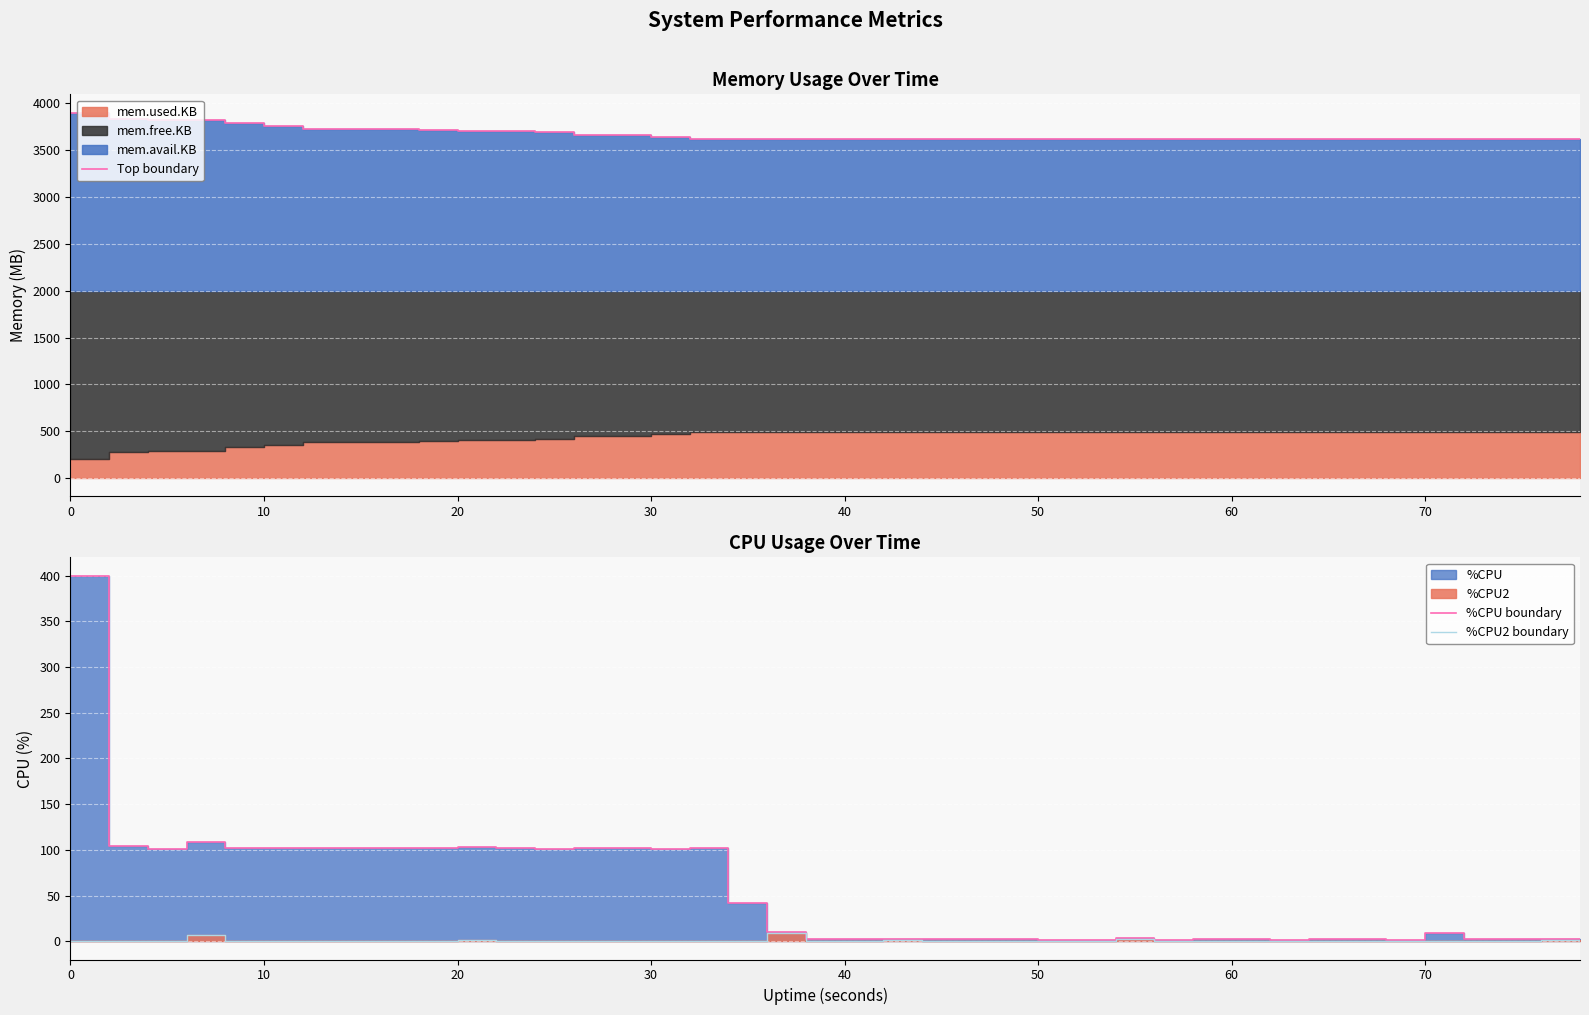

How many lines are shown in the chart?

3